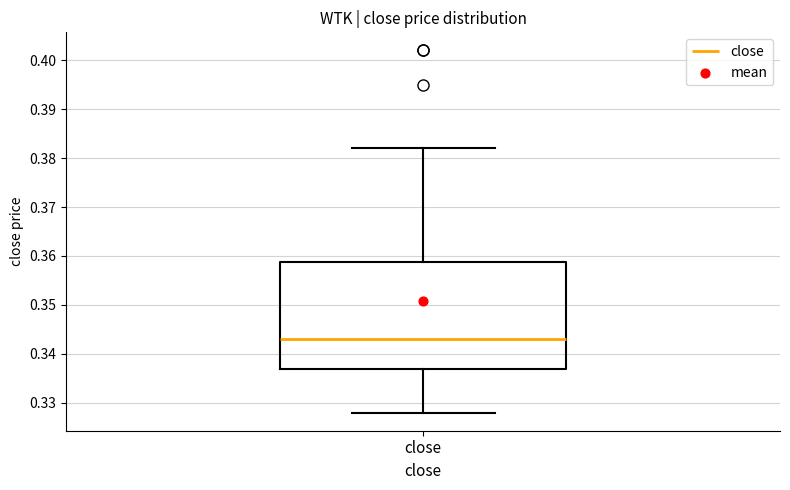

Where is the lower edge of the box for close on the y-axis? The values are not printed on the chart, so give them approximately, as read against the axis.

0.337